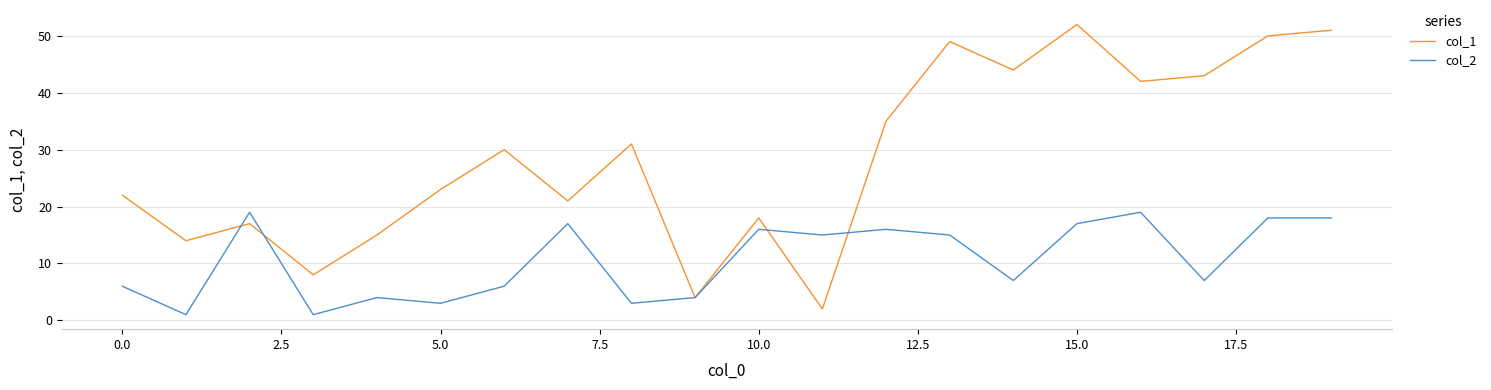

List the series in order of their overall mean, highest first.

col_1, col_2